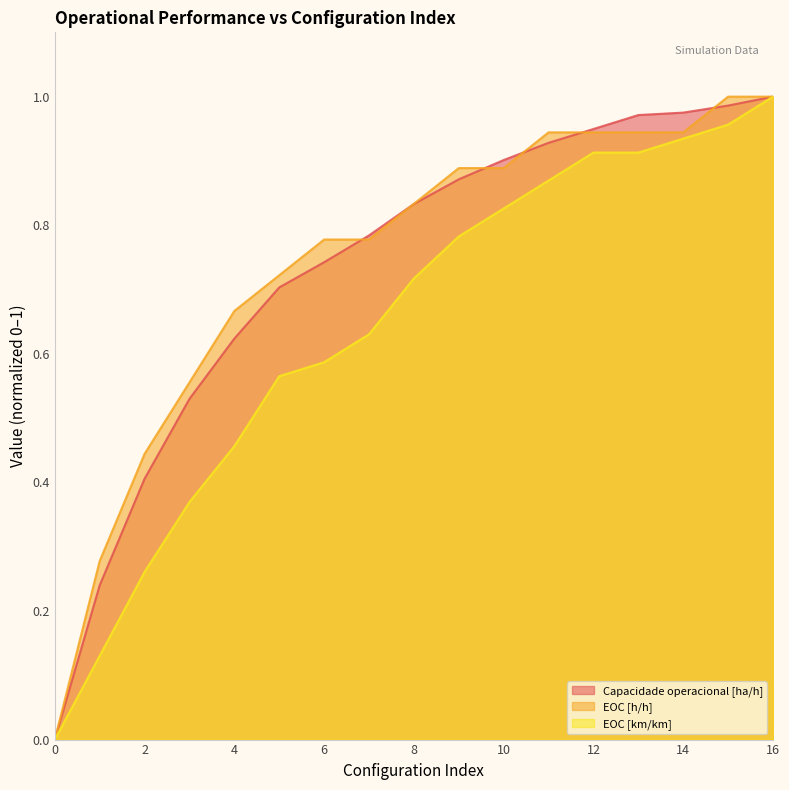

What is the sum of the Capacidade operacional [ha/h] values at 4 and 7?

1.4